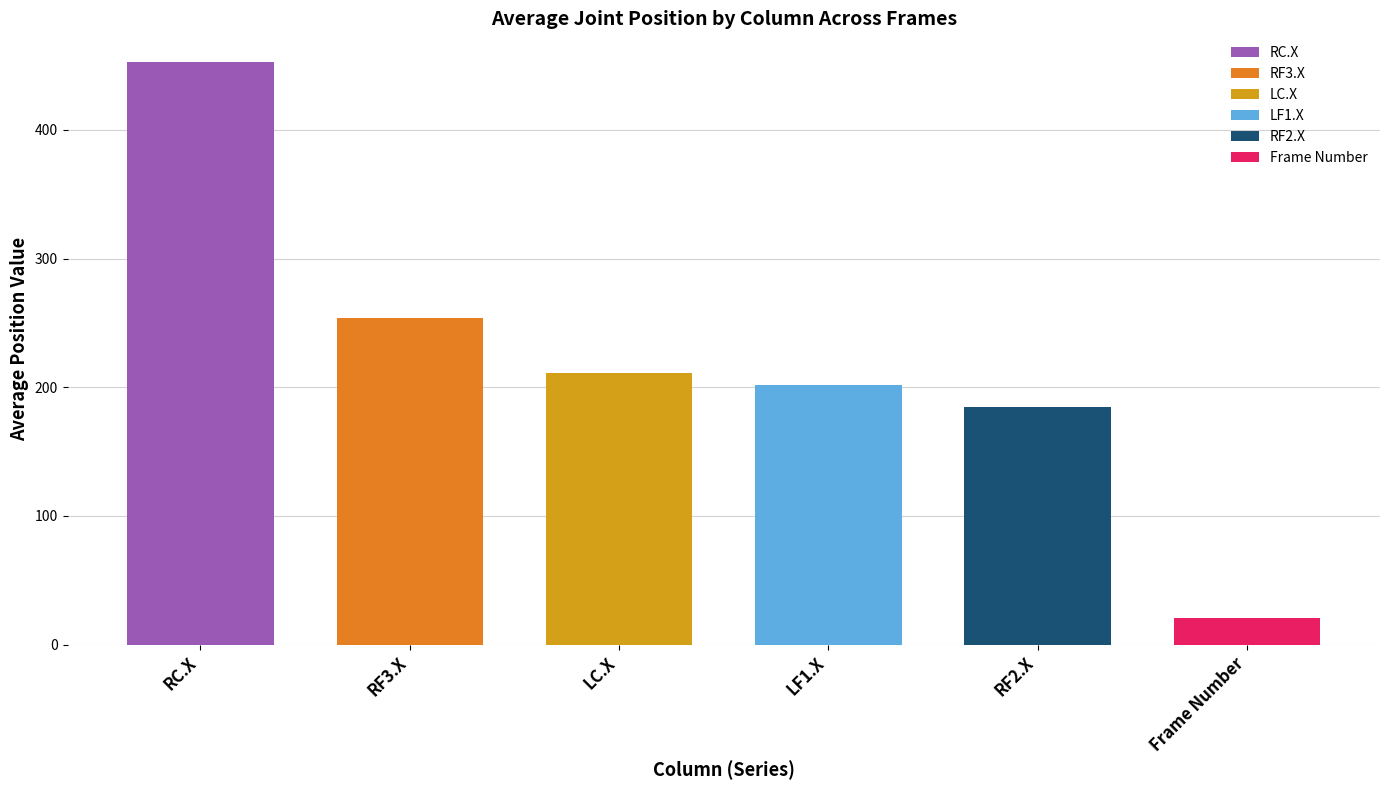

What is the approximate value at LF1.X?

201.6